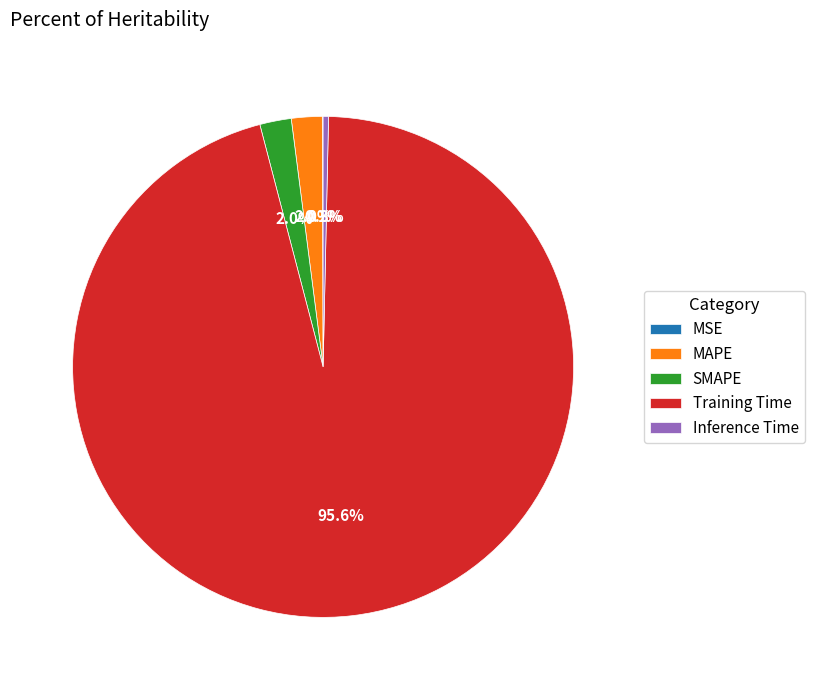

Does MAPE account for over 50% of the chart?

No